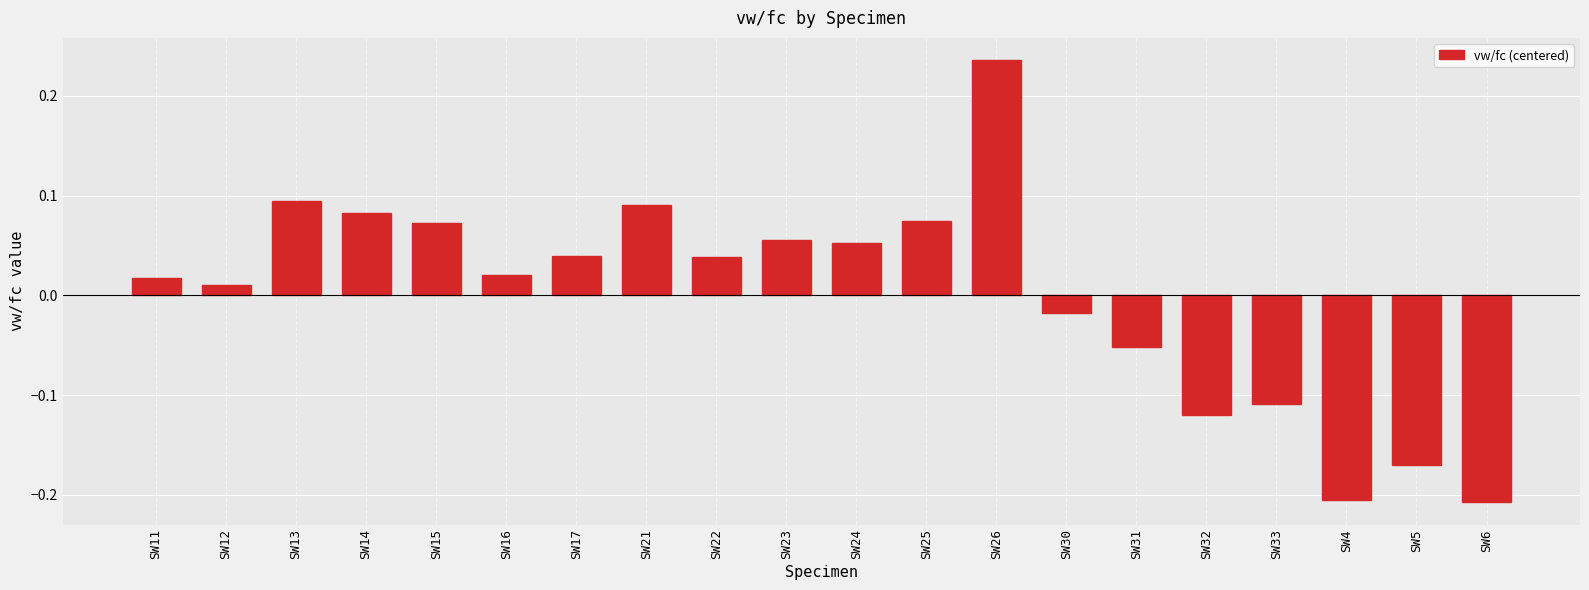

Between SW5 and SW23, which is larger?

SW23